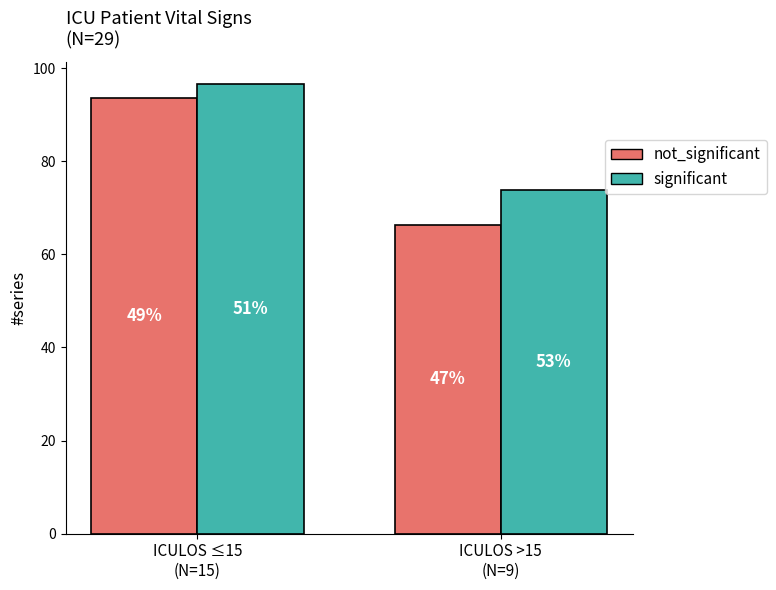

At which category is the sum across all series the highest?

ICULOS ≤15
(N=15)